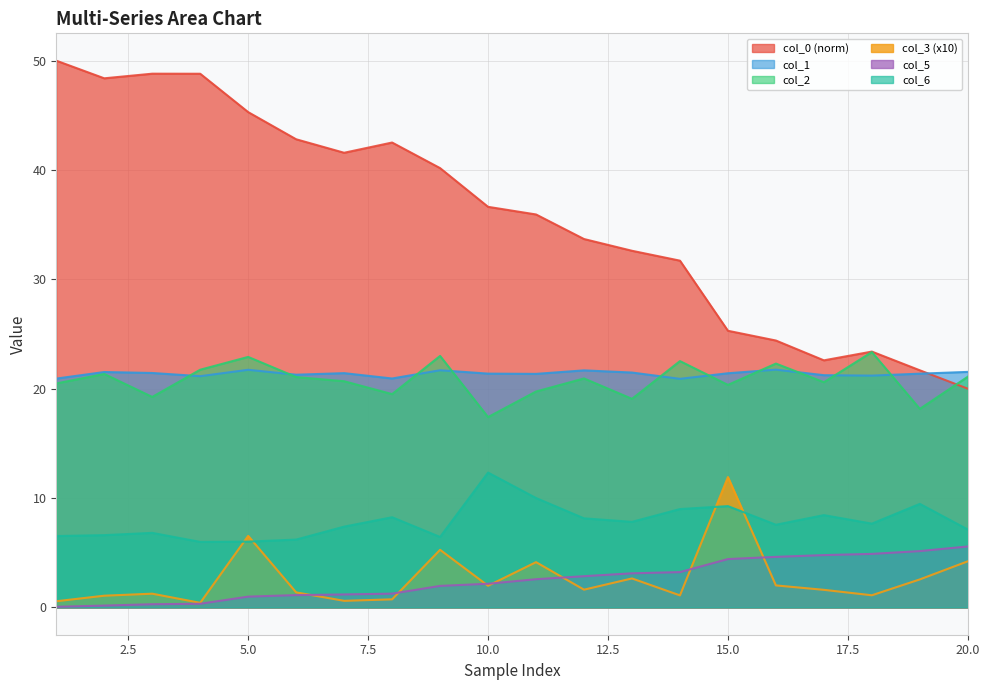

Which category has the lowest value across all series?

30000